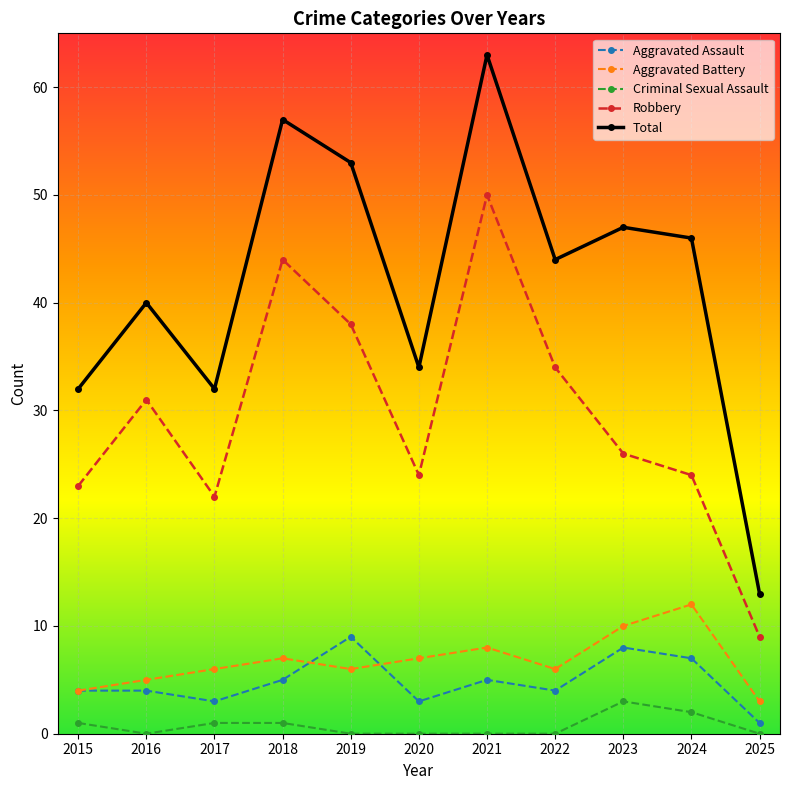

True or false: Robbery and Criminal Sexual Assault intersect in this chart.

False